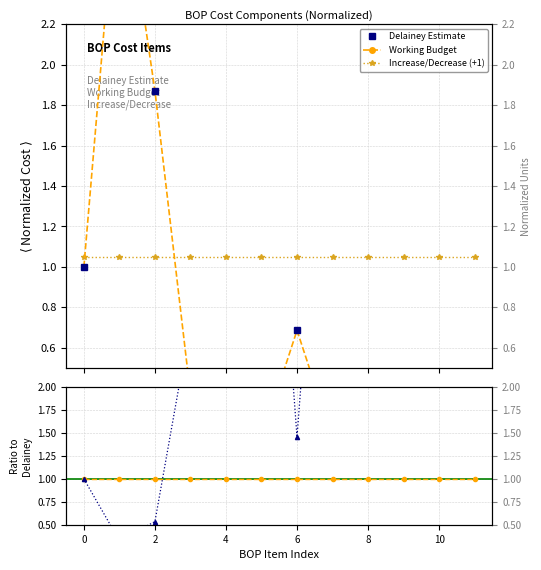

The value of Delainey Estimate at 0 is 1.0. True or false?

True